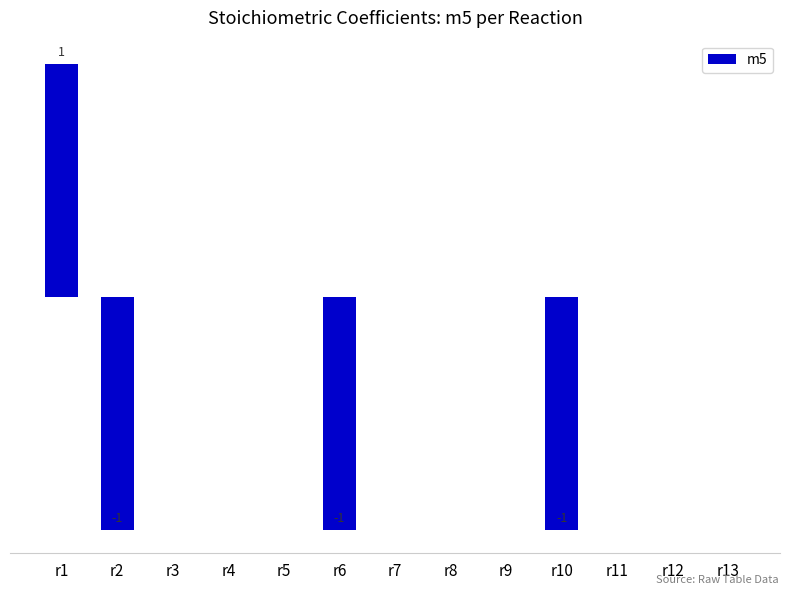

At which label does the data first exceed 0?

r1